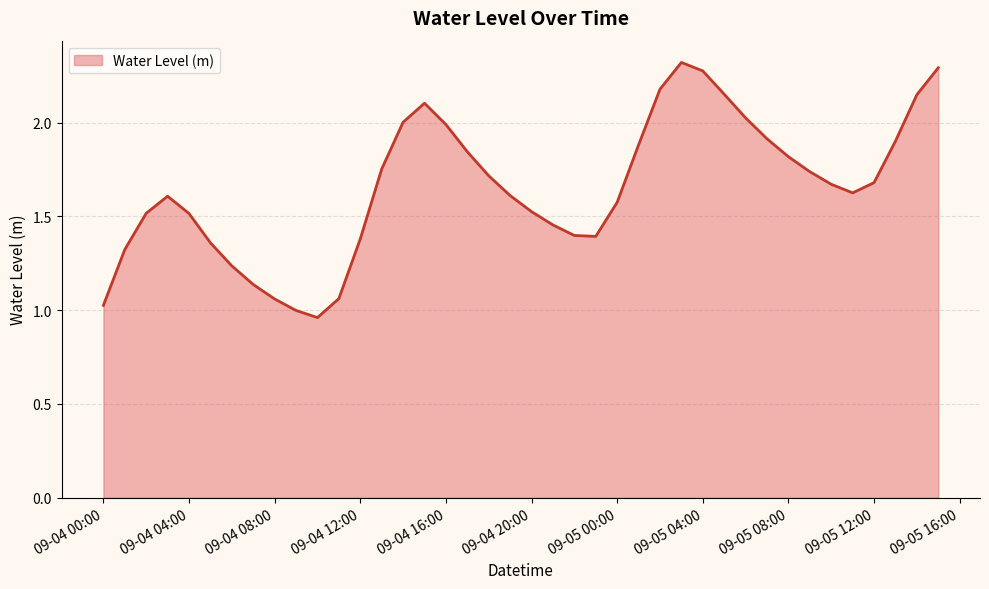

Reading left to right, extract all data points from this chart.

1.0	1.3	1.5	1.6	1.5	1.4	1.2	1.1	1.1	1.0	1.0	1.1	1.4	1.8	2.0	2.1	2.0	1.8	1.7	1.6	1.5	1.5	1.4	1.4	1.6	1.9	2.2	2.3	2.3	2.2	2.0	1.9	1.8	1.7	1.7	1.6	1.7	1.9	2.1	2.3